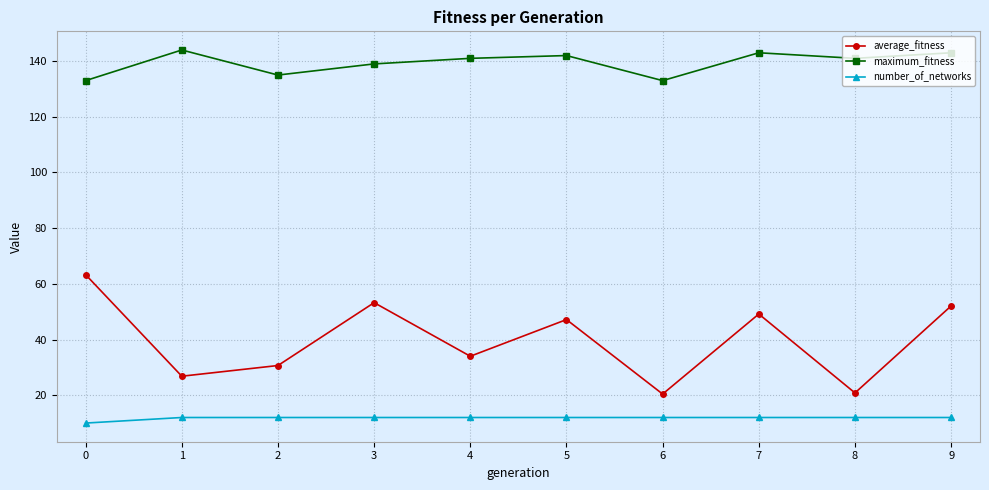

Does the chart have visible grid lines?

Yes